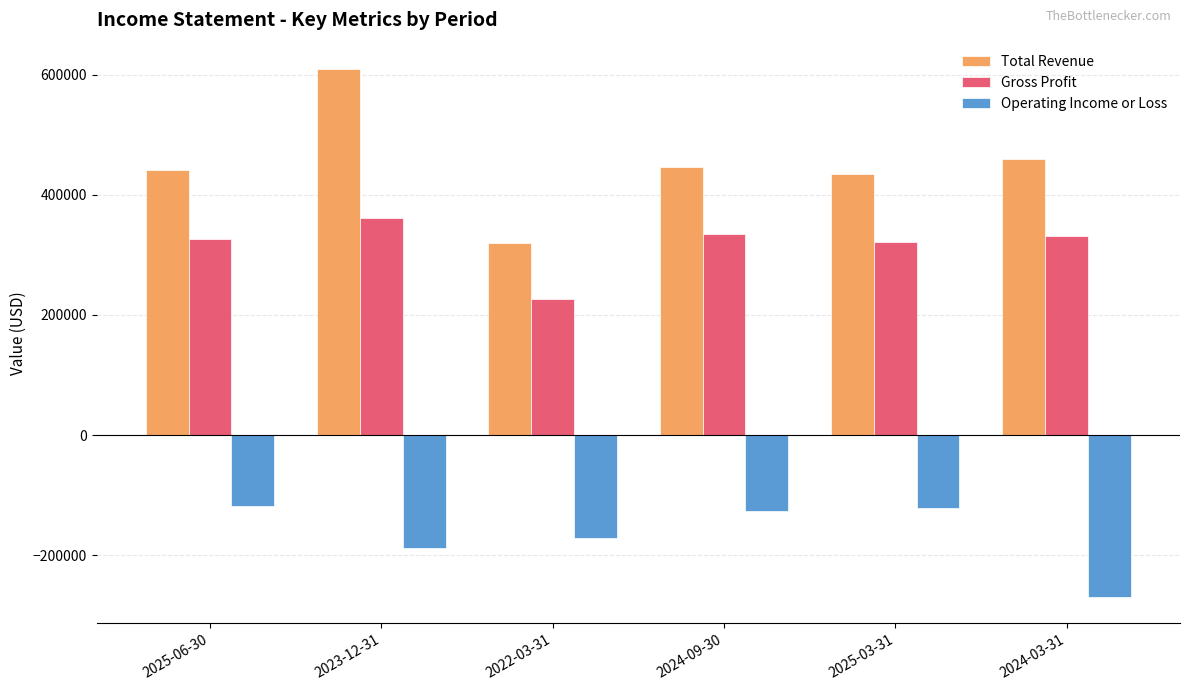

What is the label of the 1st bar from the right?

2024-03-31